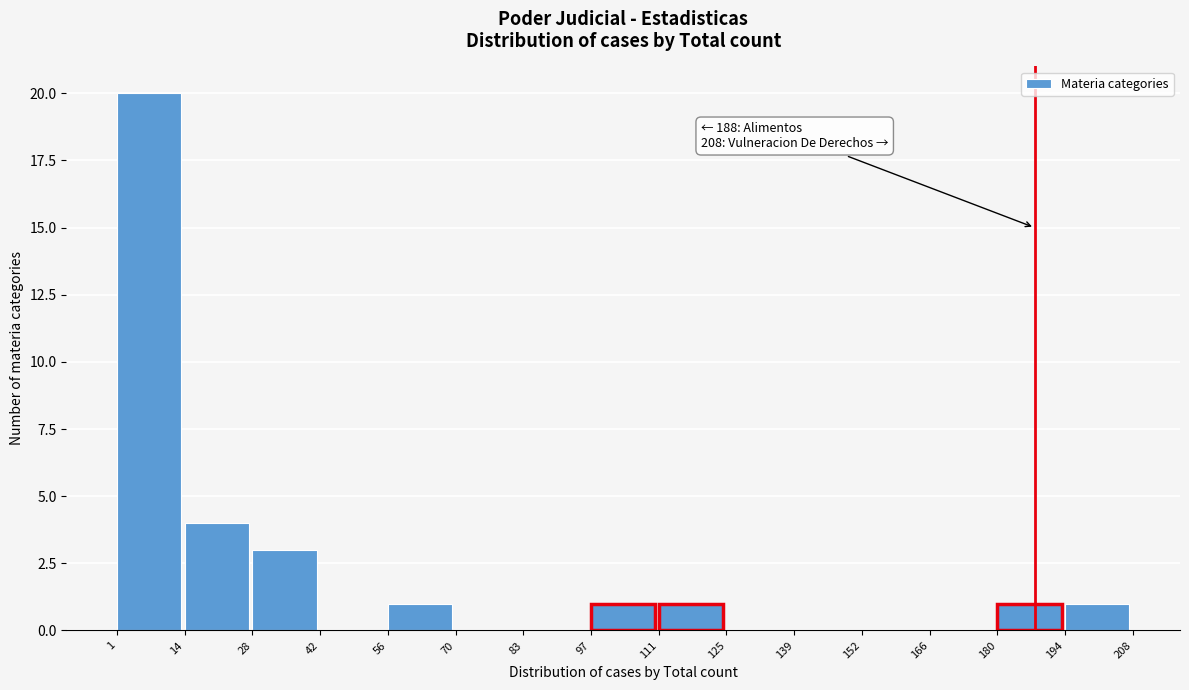

Over which range of the x-axis is the bar tallest?

1 to 14